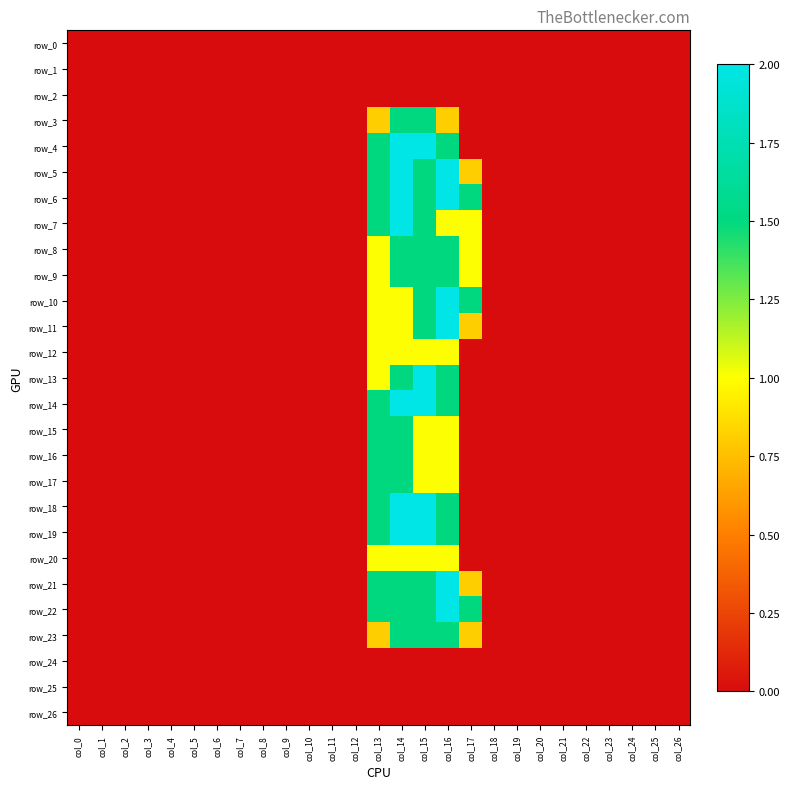

Which has a higher value, col_12 or col_1?

col_12